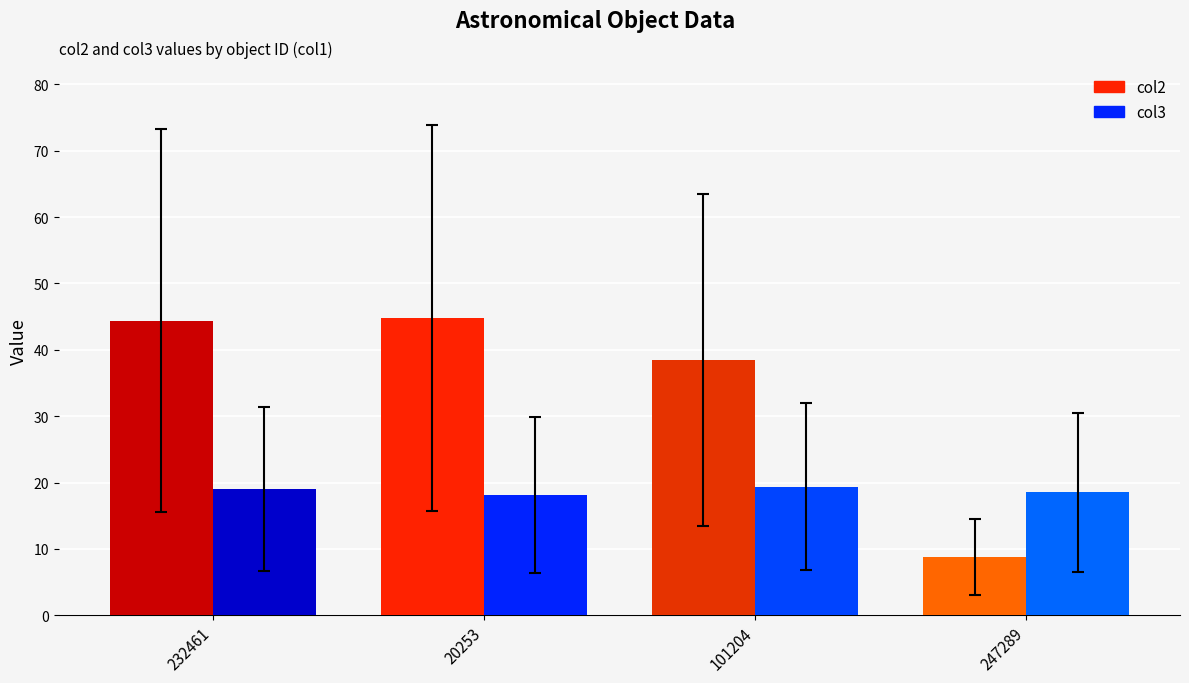

How many groups of bars are there?

4